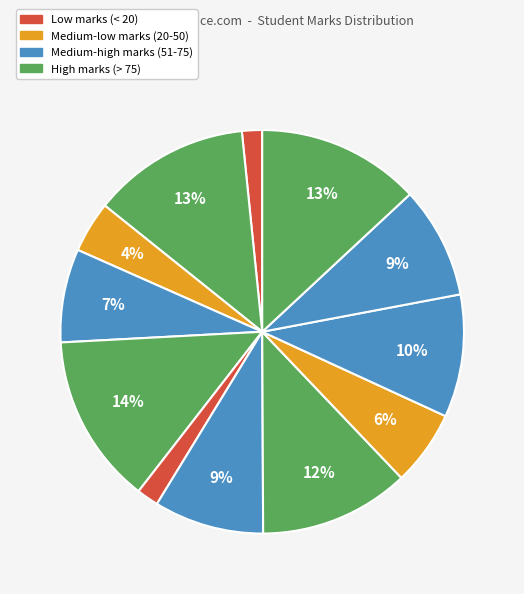

Is there any slice that represents more than half of the pie?

No